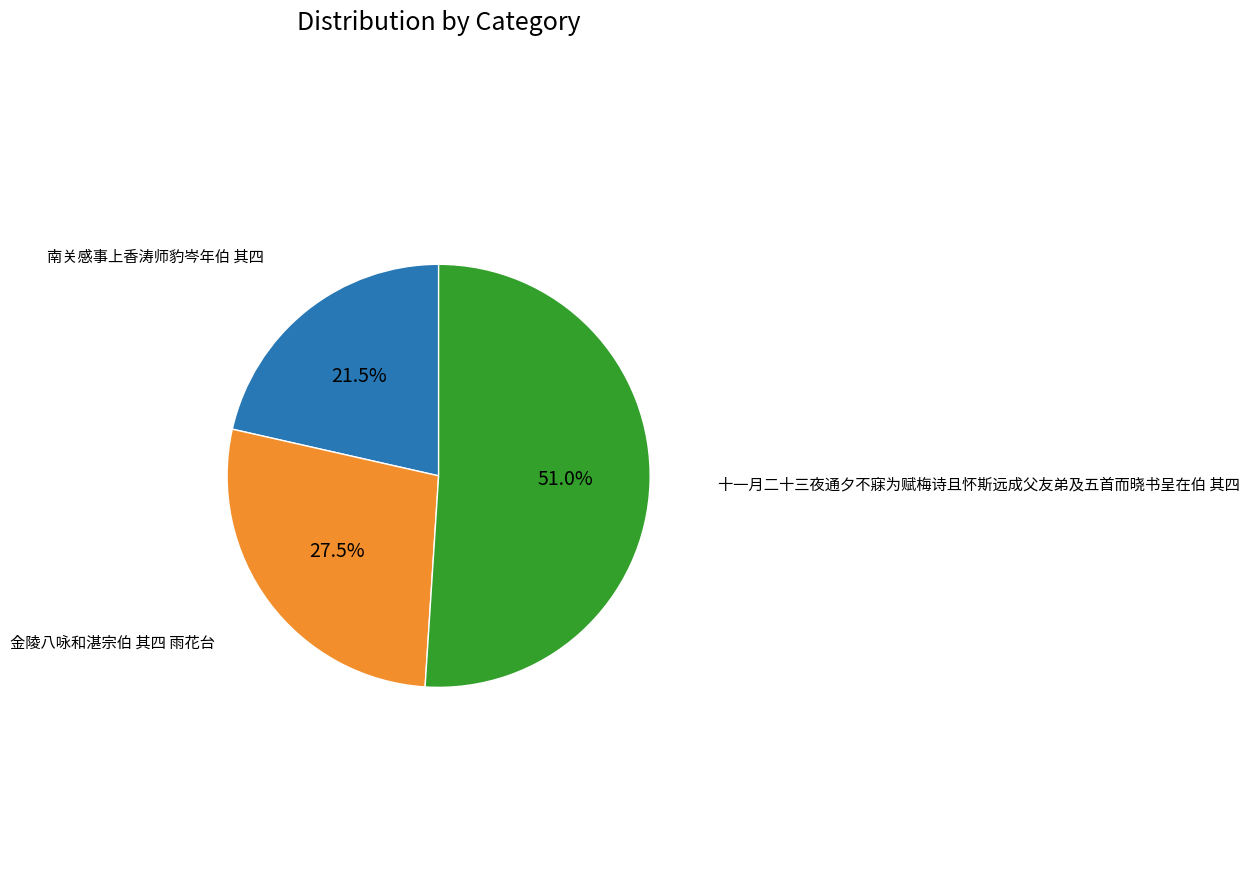

Is there a majority slice in this chart?

Yes